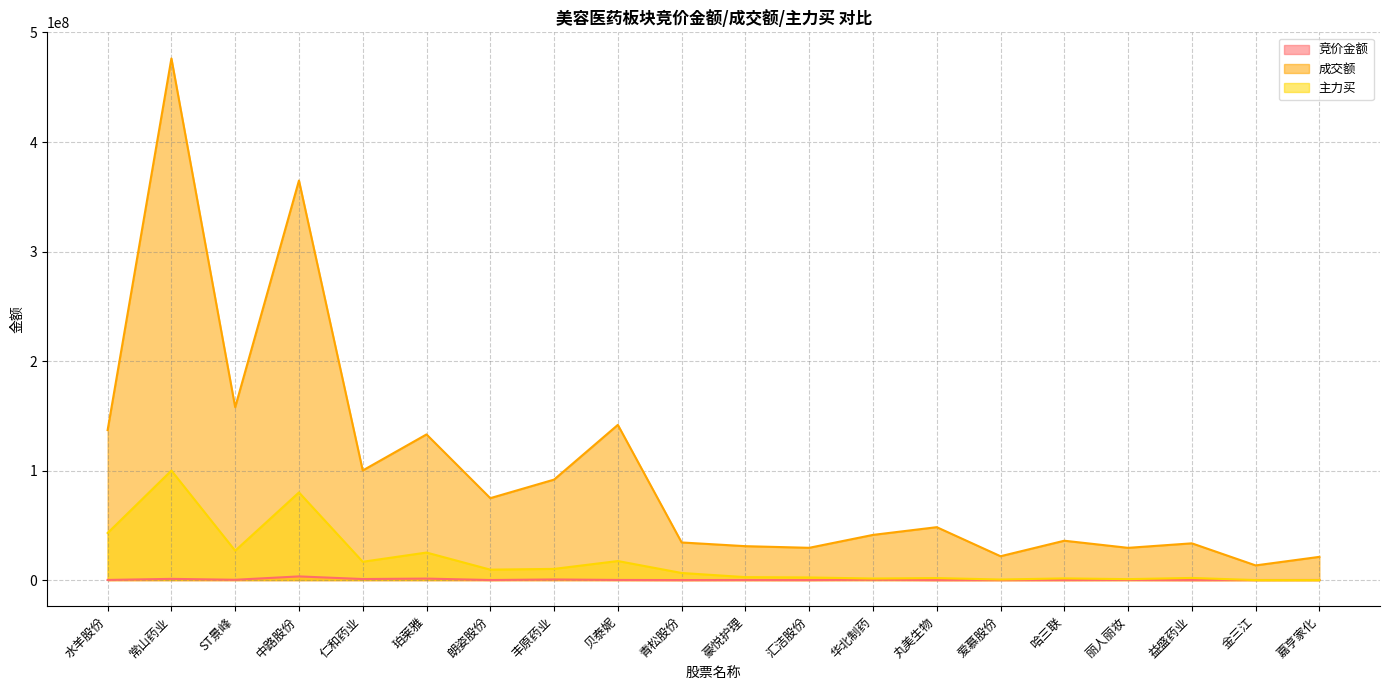

Reading right to left, transcribe all the data shown in this chart.

竞价金额: 嘉亨家化=100555	金三江=75684	益盛药业=6399	丽人丽妆=153792	哈三联=56715	爱慕股份=26960	丸美生物=14725	华北制药=341578	汇洁股份=49024	豪悦护理=91920	青松股份=23374	贝泰妮=140806	丰原药业=579810	朗姿股份=66417	珀莱雅=1372404	仁和药业=969606	中路股份=3356055	ST景峰=293930	常山药业=1117284	水羊股份=146480
成交额: 嘉亨家化=21224077	金三江=13410609	益盛药业=33563987	丽人丽妆=29450209	哈三联=35945457	爱慕股份=21793176	丸美生物=48319479	华北制药=41259844	汇洁股份=29480624	豪悦护理=30973271	青松股份=34359086	贝泰妮=141734892	丰原药业=91748472	朗姿股份=74819154	珀莱雅=133017859	仁和药业=100080625	中路股份=364818629	ST景峰=157851159	常山药业=476317140	水羊股份=136949495
主力买: 嘉亨家化=0	金三江=0	益盛药业=1972579	丽人丽妆=867179	哈三联=1556496	爱慕股份=517724	丸美生物=1856552	华北制药=1440695	汇洁股份=2404146	豪悦护理=2706062	青松股份=6498084	贝泰妮=17394806	丰原药业=10236713	朗姿股份=9533284	珀莱雅=25152263	仁和药业=16741953	中路股份=80049019	ST景峰=26844873	常山药业=100005433	水羊股份=42989786